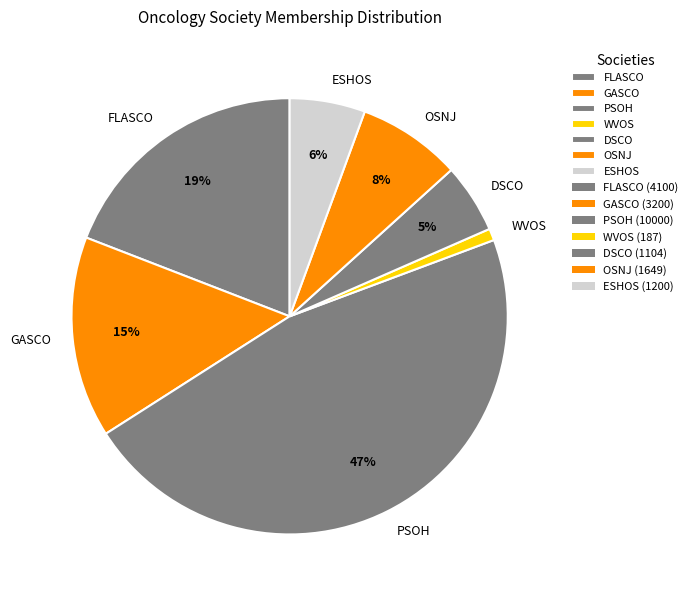

How many segments does this pie chart have?

7